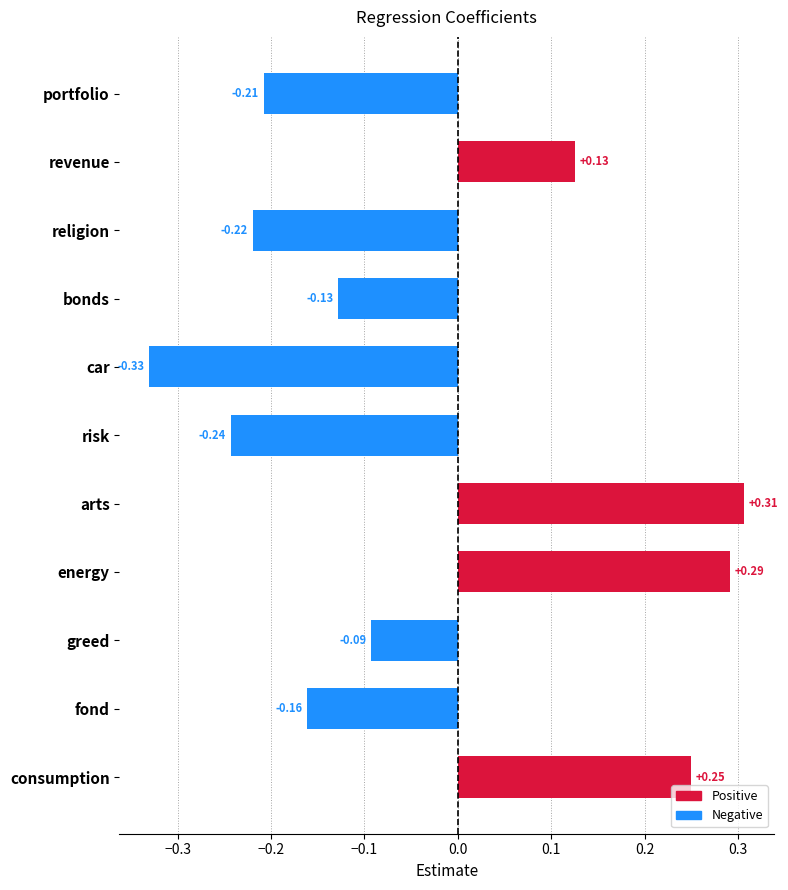

What is the label of the 1st bar from the top?

portfolio